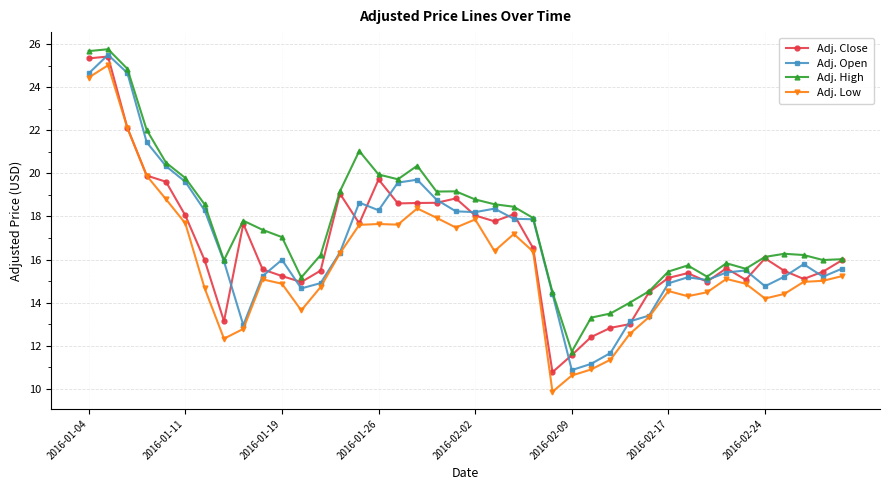

True or false: Adj. Low and Adj. High intersect in this chart.

False